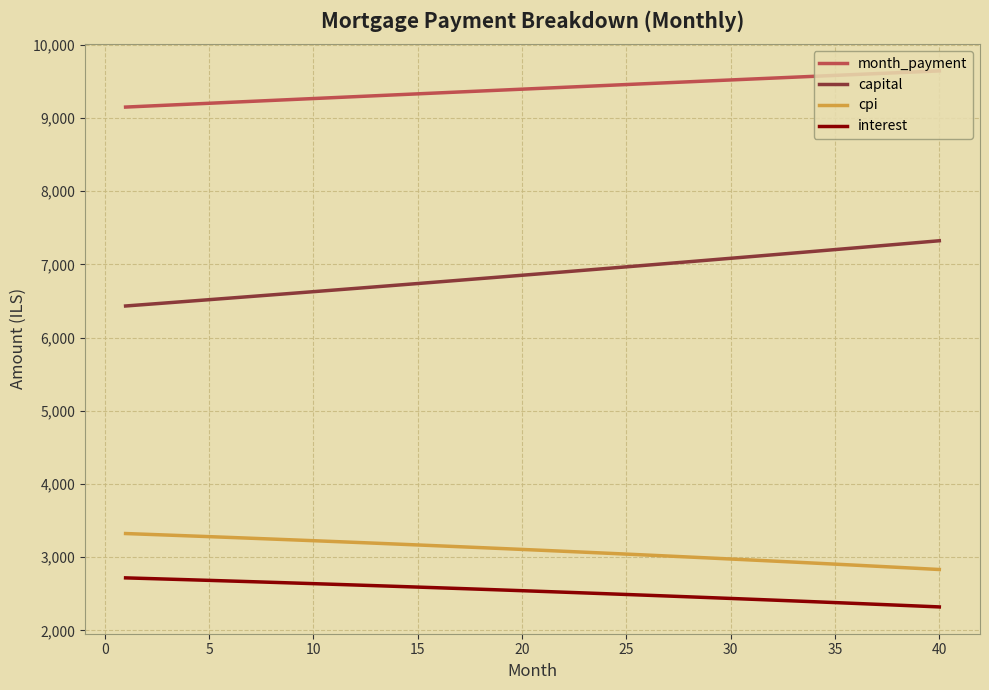

True or false: cpi and capital intersect in this chart.

False